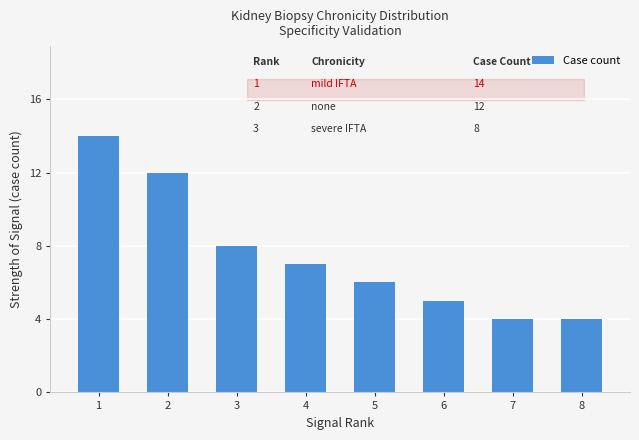

Which category has the highest value across all series?

1